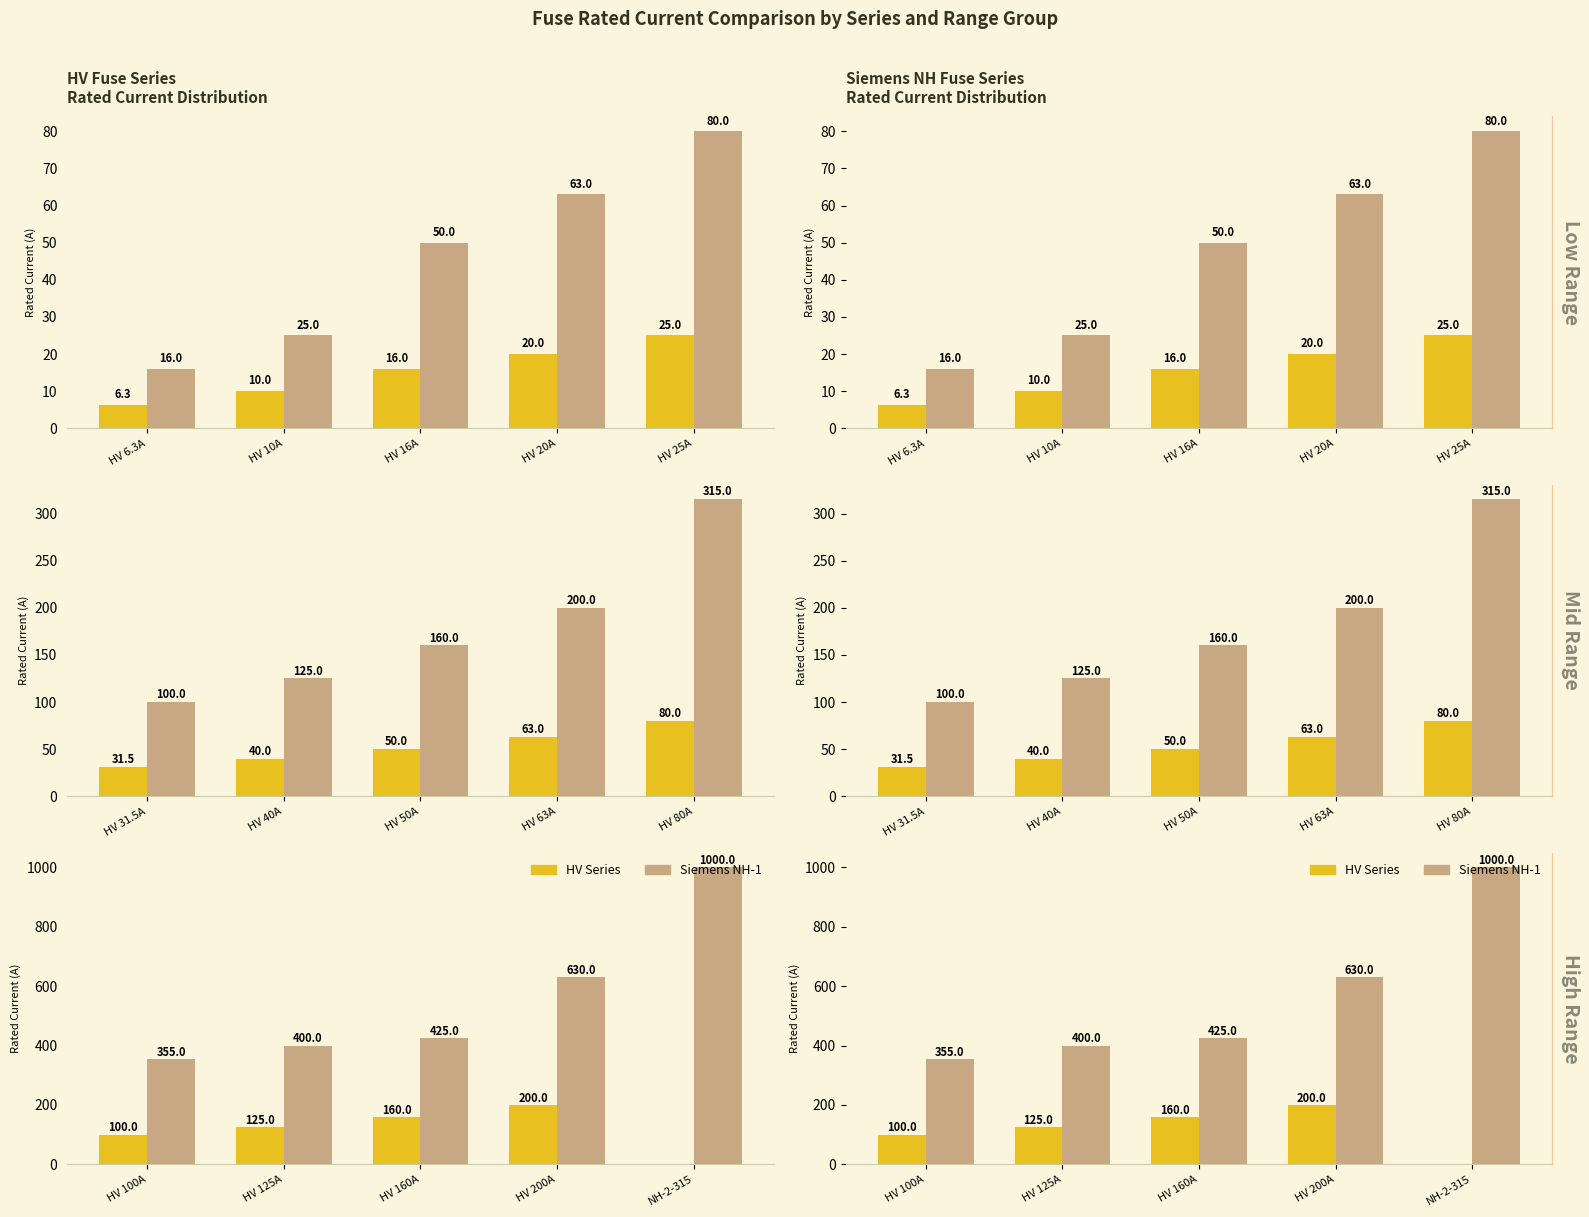

What is the label of the 4th bar from the left?

HV 200A